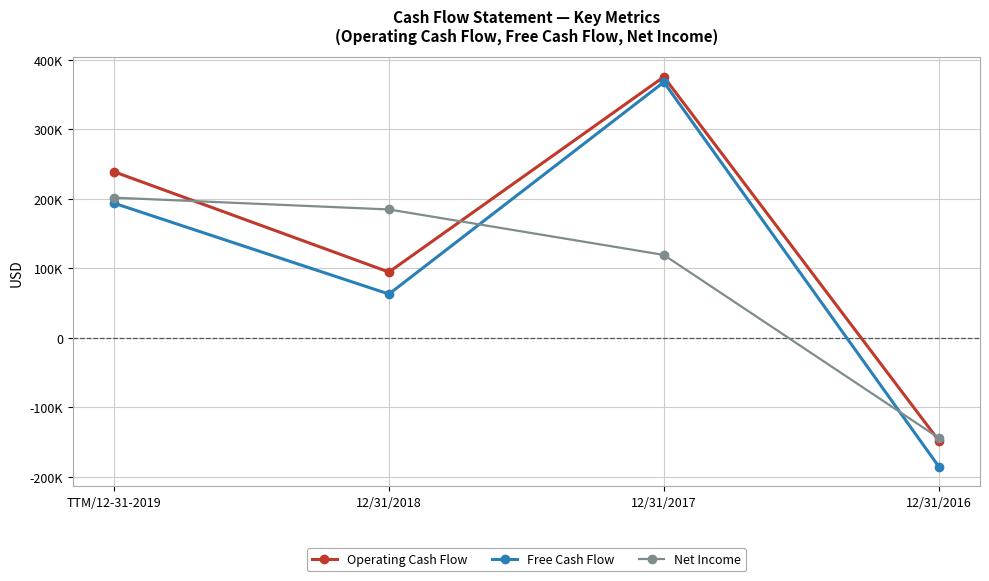

True or false: Net Income and Free Cash Flow intersect in this chart.

True